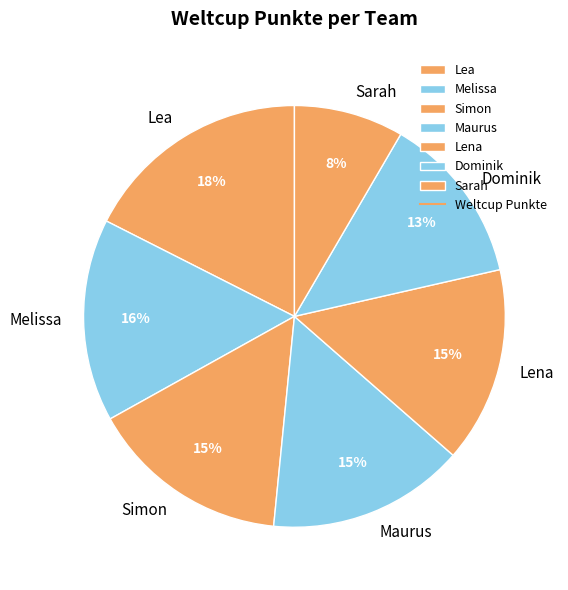

Is the sum of Melissa and Sarah greater than half?

No